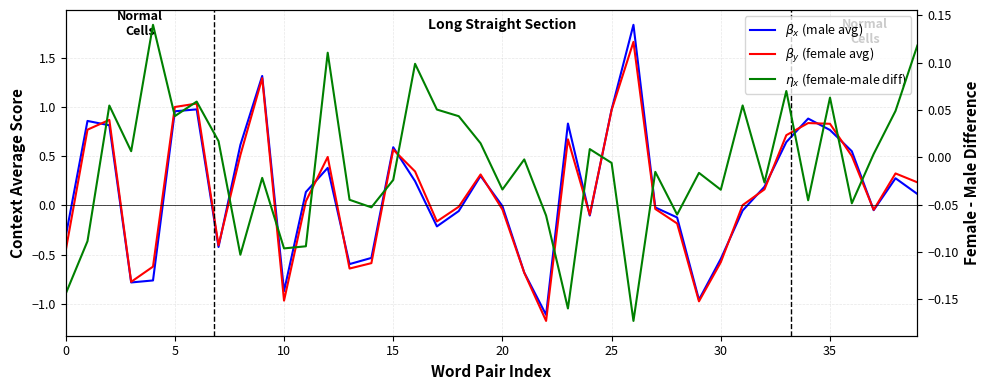

What is the difference between the second highest and second lowest values in the $\beta_x$ (male avg) series?

2.3